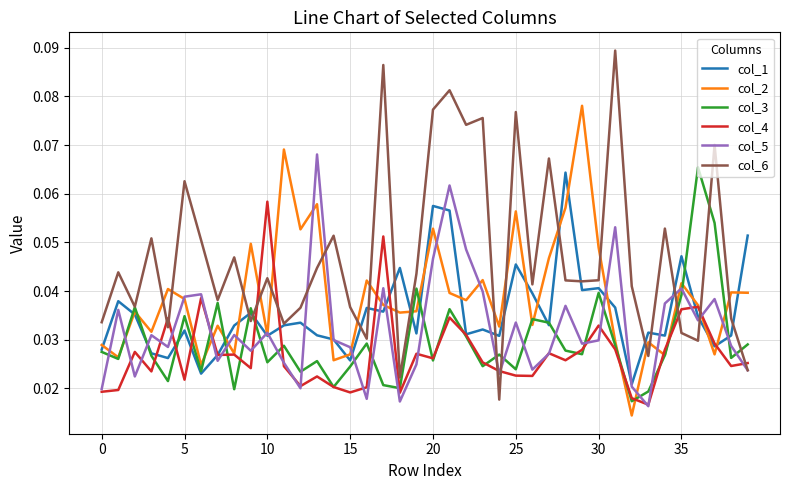

Which series has the largest total across all categories?

col_6